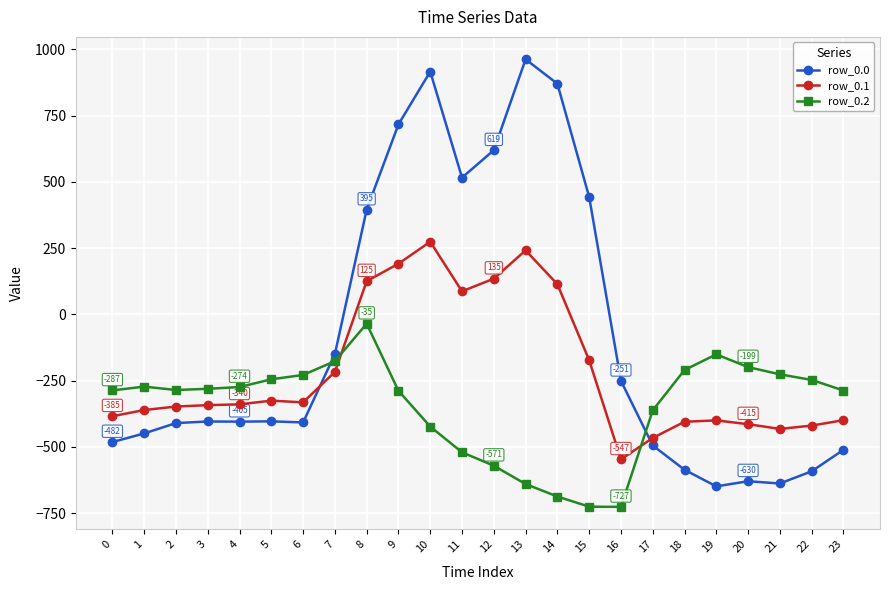

Which series has the largest total across all categories?

row_0.0